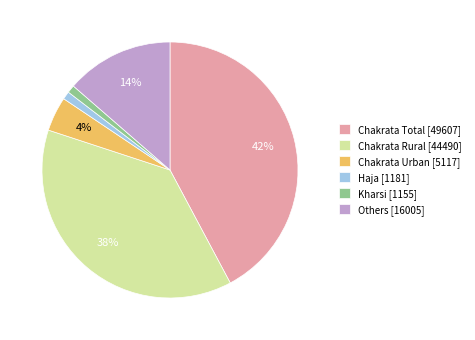

Is it true that Chakrata Total [49607] is 42% of the pie?

True